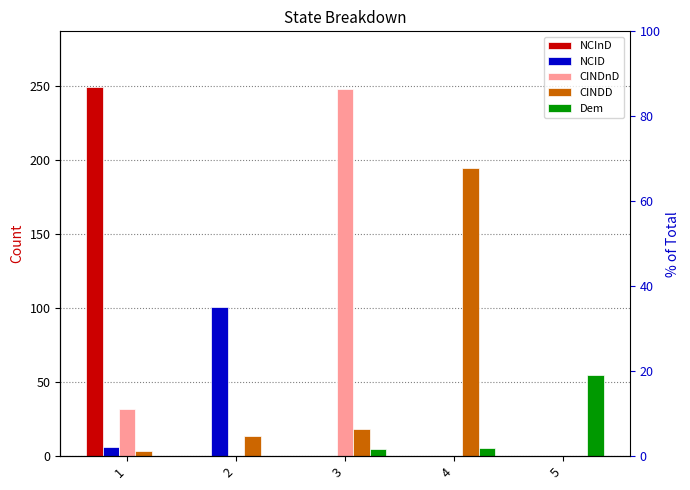

What is the maximum value for CINDnD?

248.0